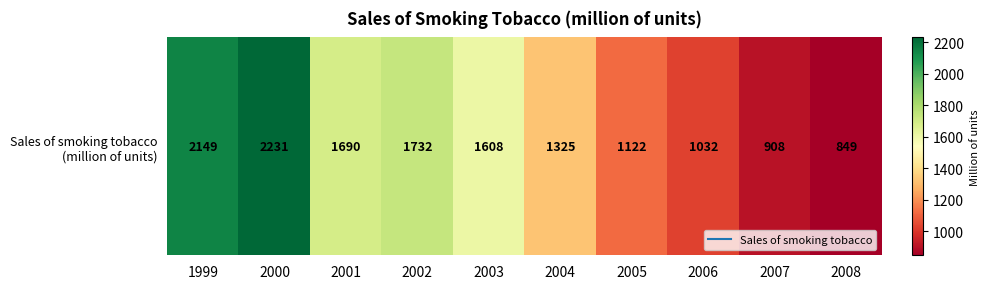

What is the maximum value shown in the chart?

2231